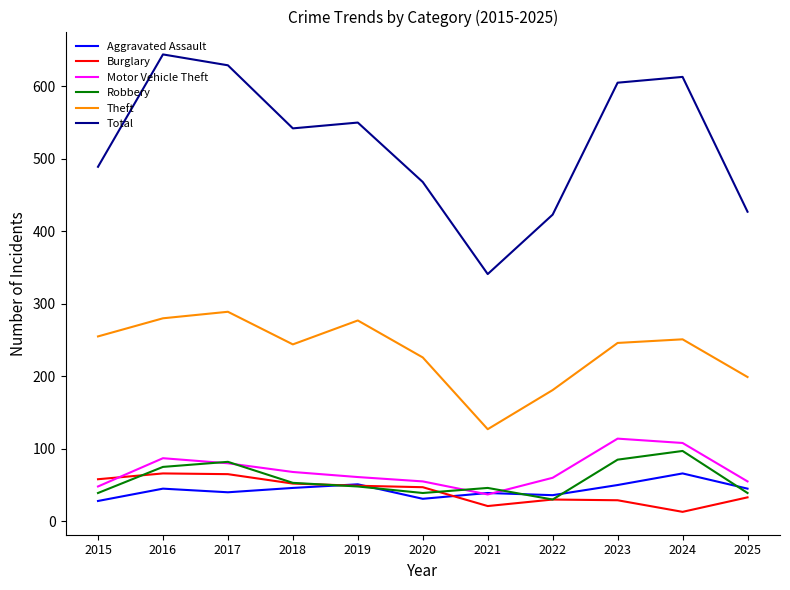

At how many categories does at least one series exceed 271?

11